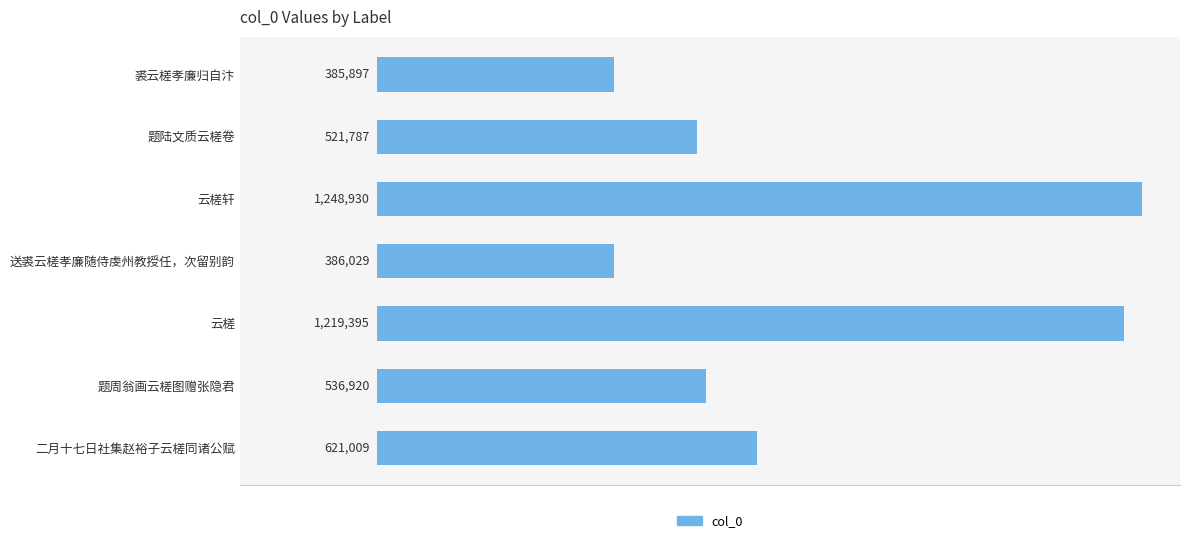

Does the chart contain any negative values?

No